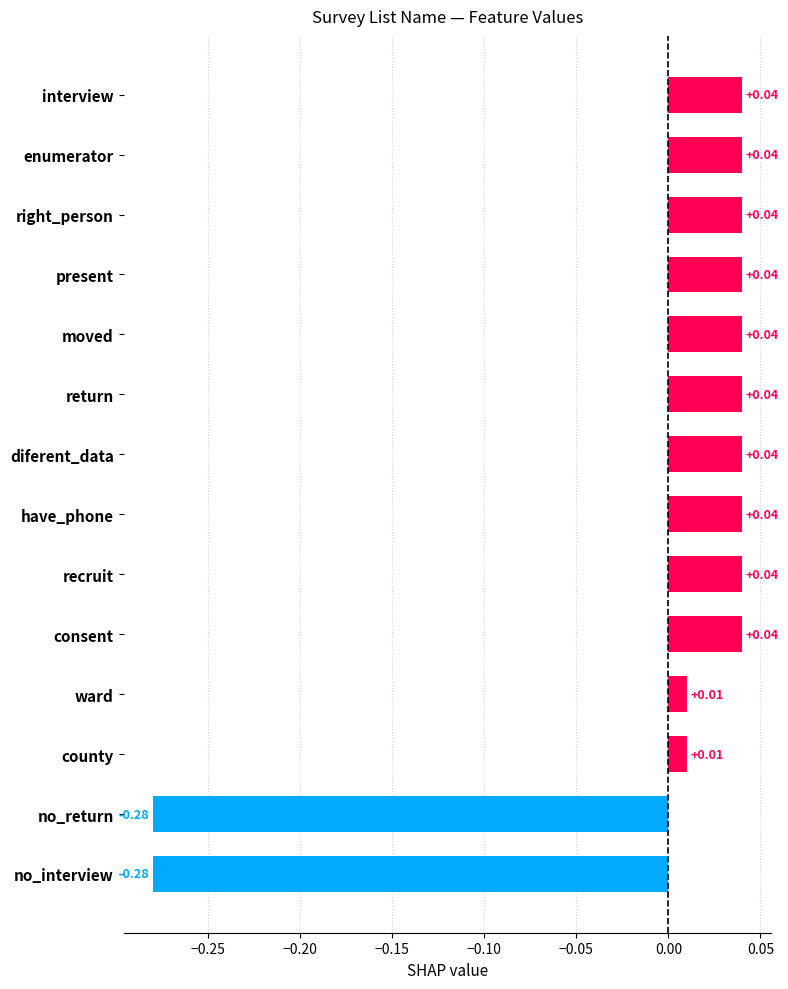

What is the difference between the maximum and minimum values?

0.3